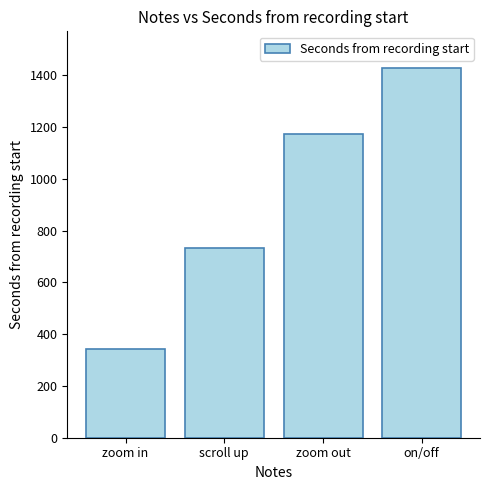

Which has a higher value, scroll up or zoom in?

scroll up